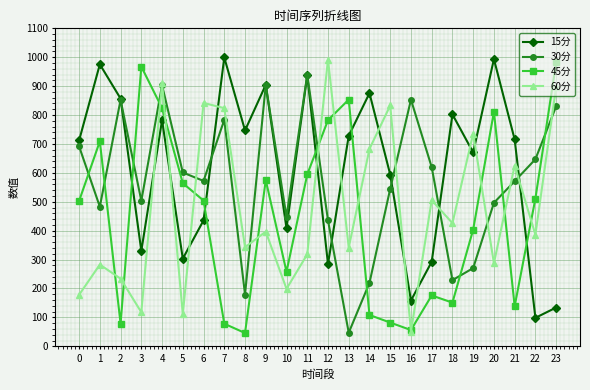

Between 8 and 18, which series saw the biggest shift?

45分